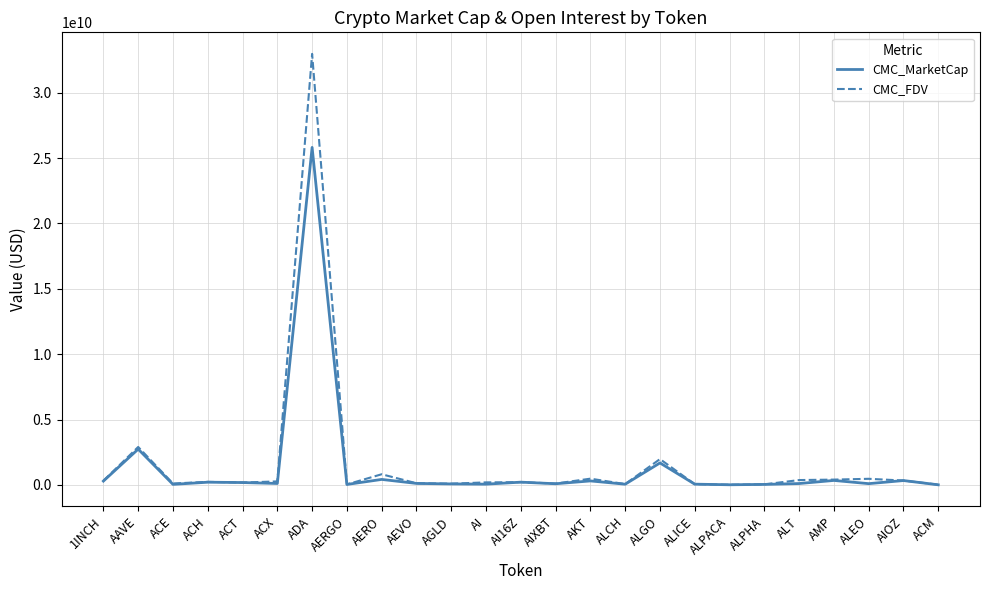

What is the greatest value displayed?

32970149422.9